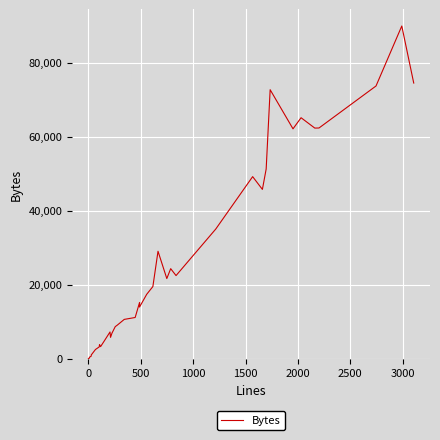

Is this an area chart (filled region under the line)?

No